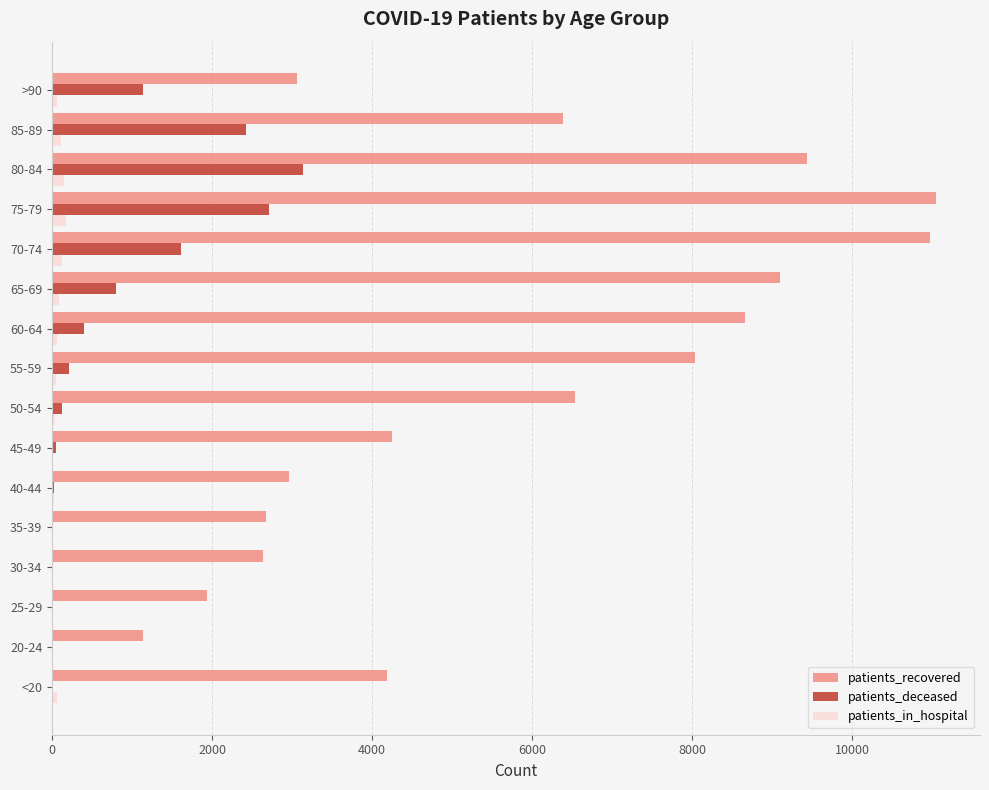

At which category is the sum across all series the highest?

75-79